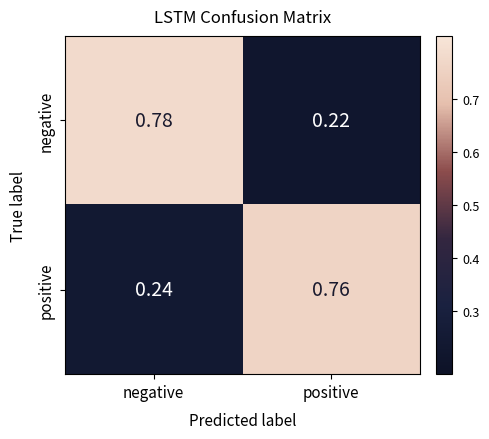

At positive, list the series in order from smallest to largest.

negative, positive